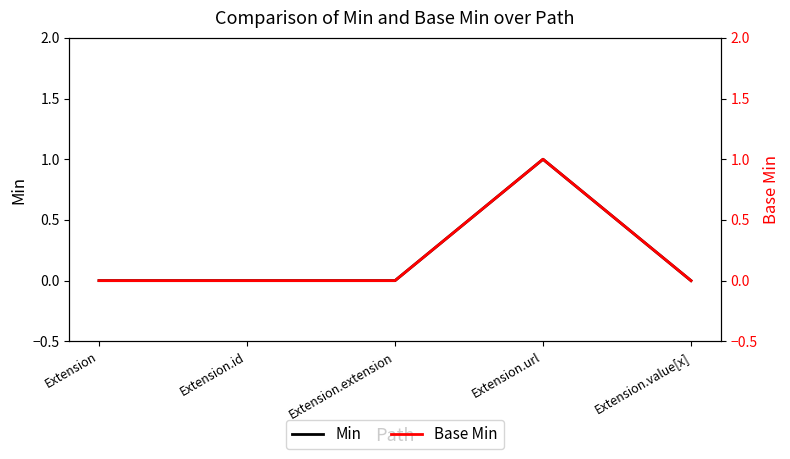

What is the difference between the maximum and minimum values in the Base Min series?

1